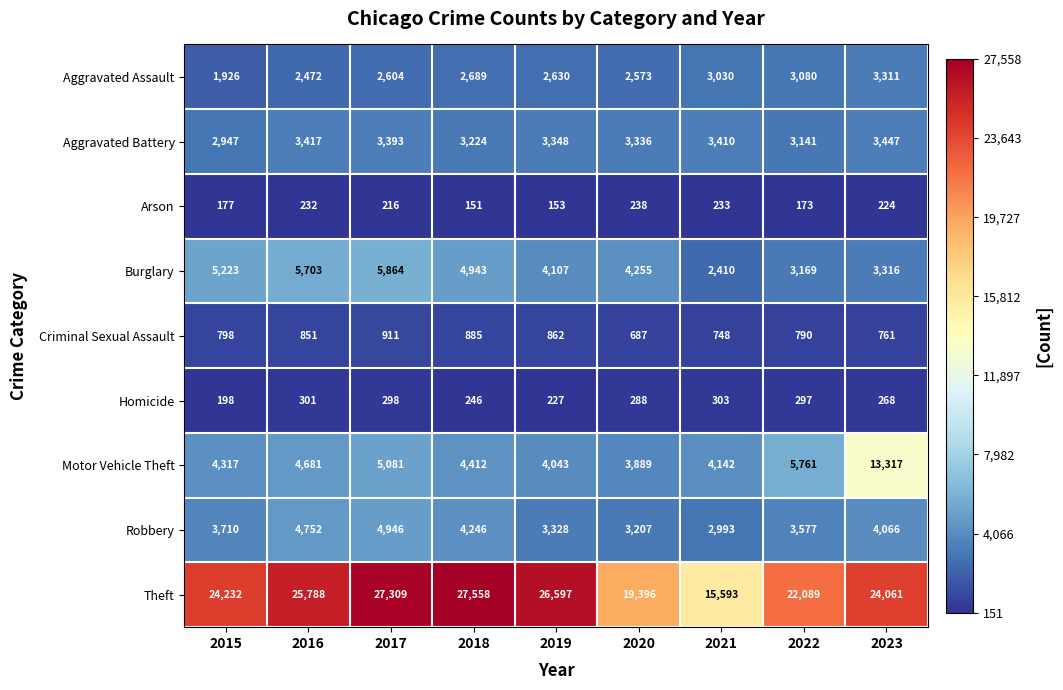

What is the difference between the Aggravated Assault values at 2019 and 2017?

26